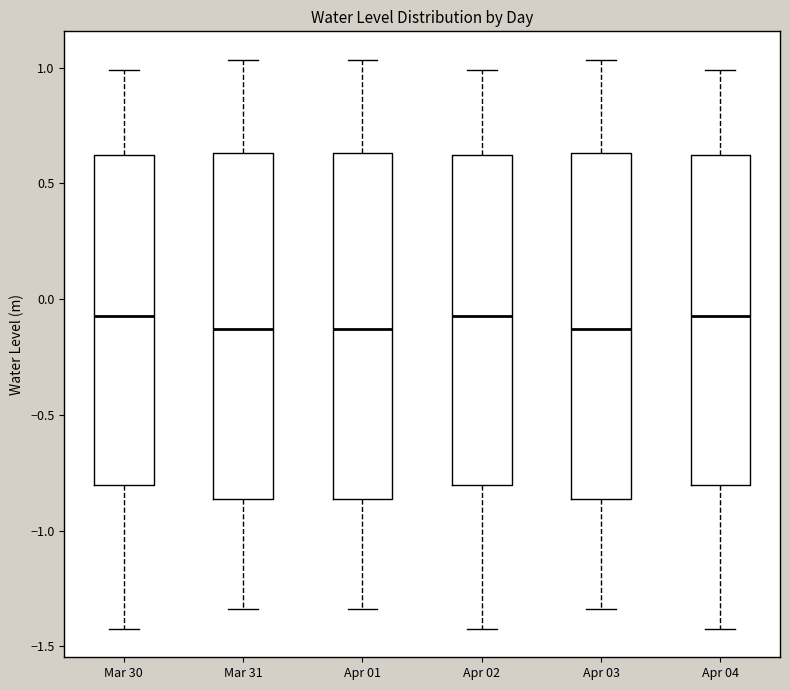

Where is the upper edge of the box for Apr 01 on the y-axis? The values are not printed on the chart, so give them approximately, as read against the axis.

0.65